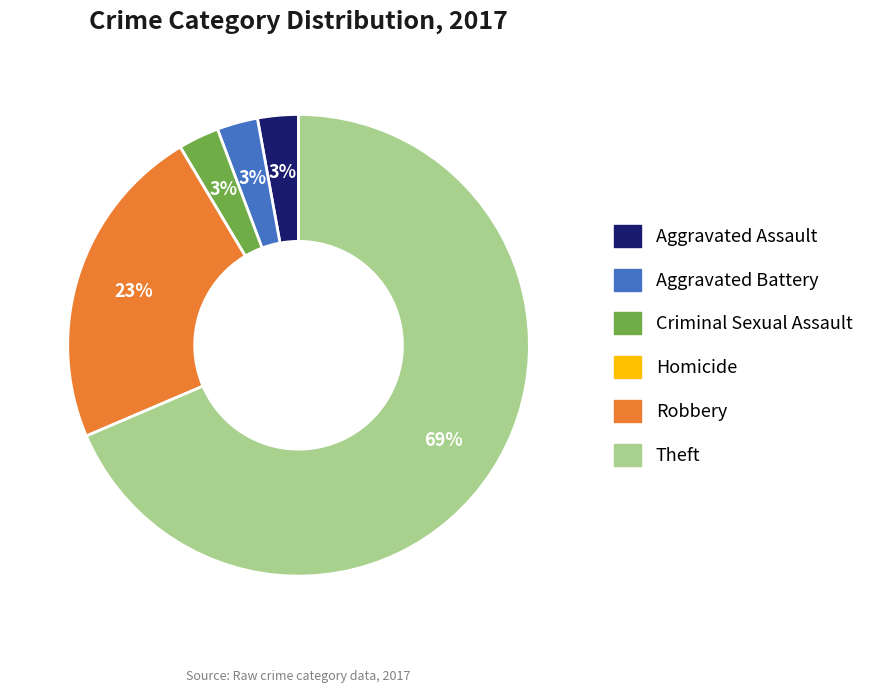

Which has a higher value, Theft or Aggravated Assault?

Theft